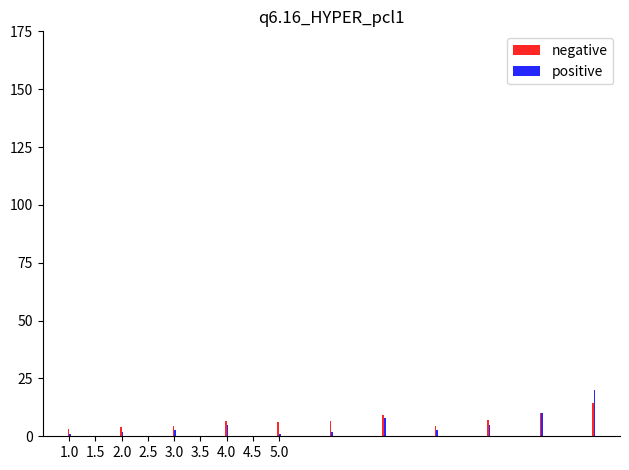

What is the difference between the second highest and second lowest values in the negative series?

6.0